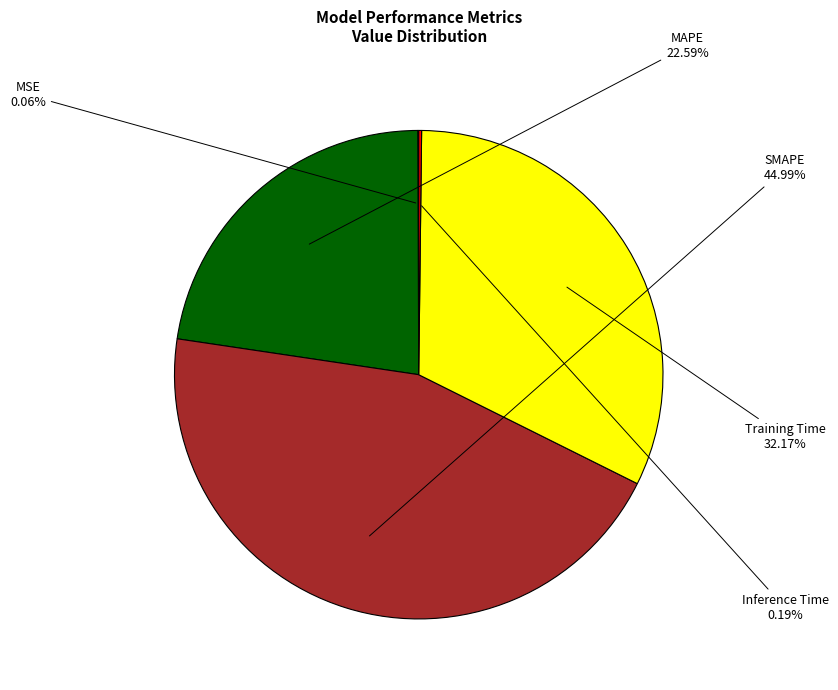

True or false: Training Time accounts for 32% of the total.

True